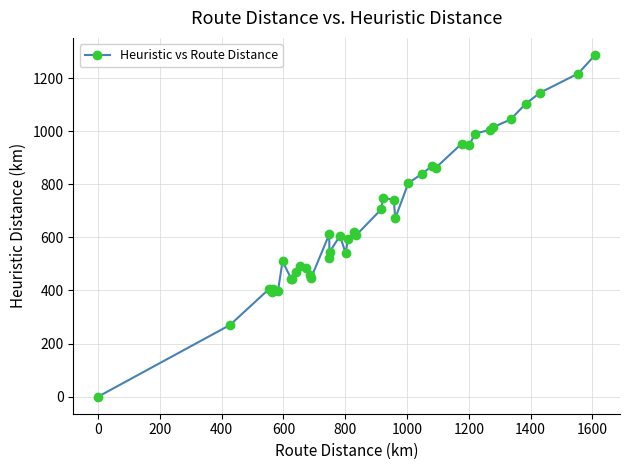

True or false: there are more than 1 points higher than both neighbors.

True